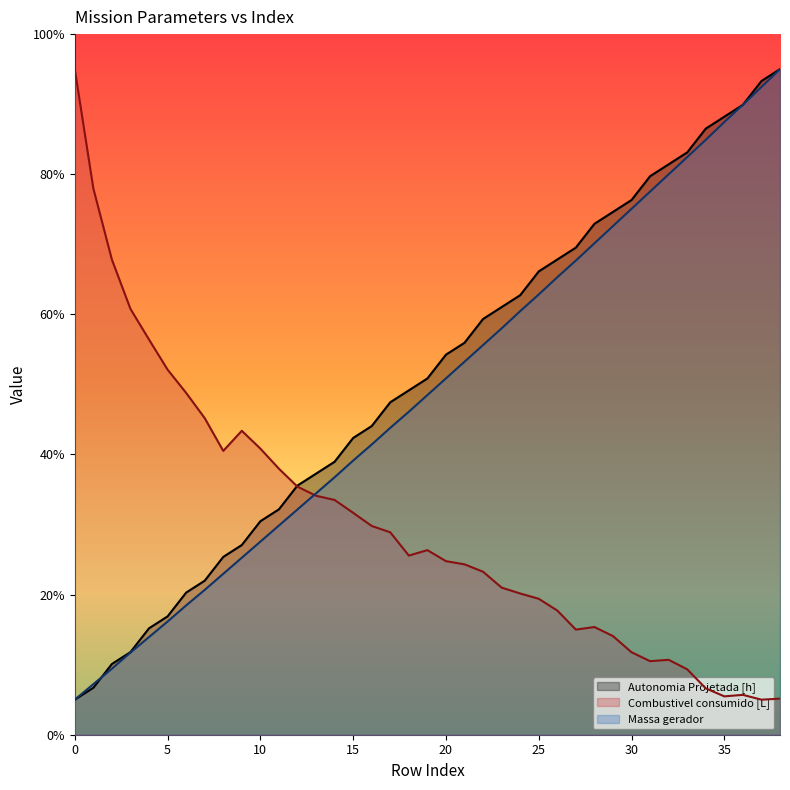

At which label is Combustivel consumido [L] closest to 50?

6